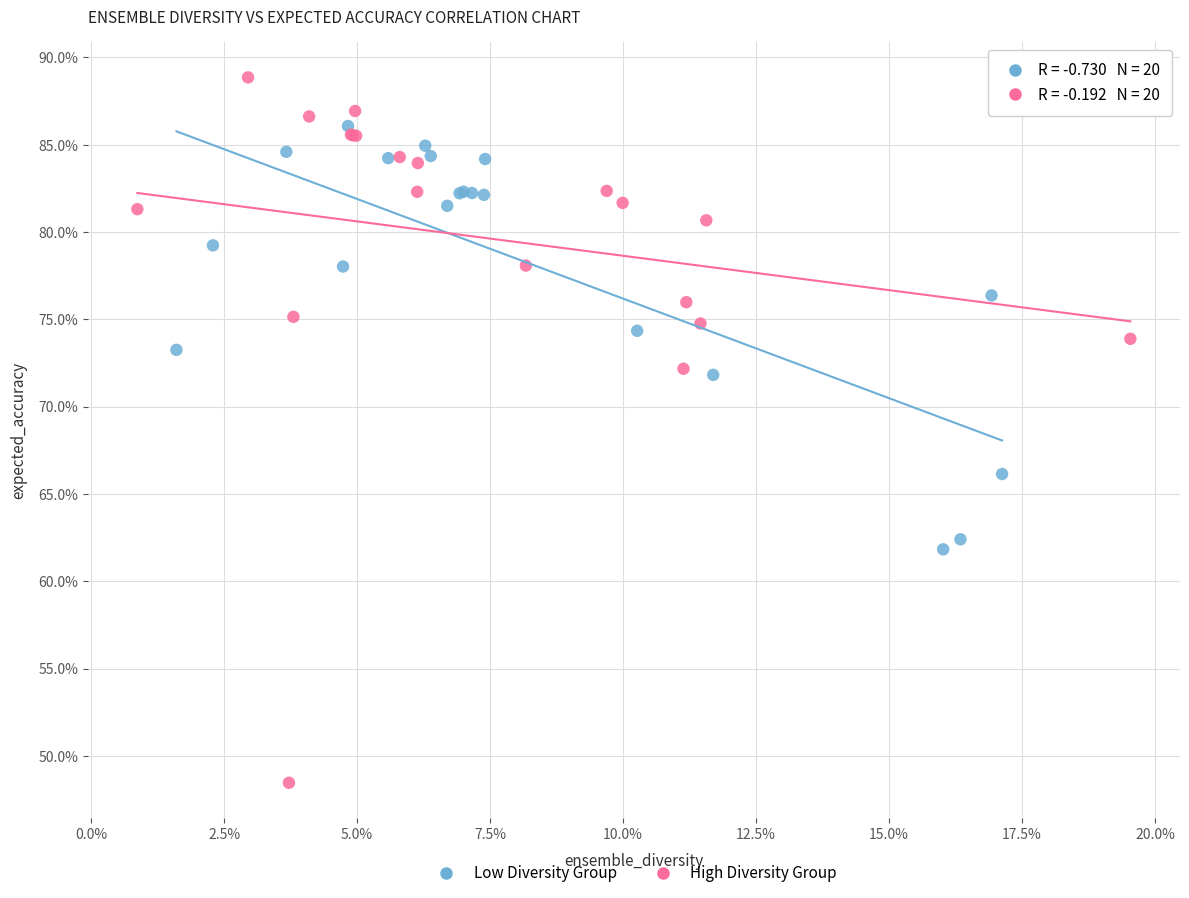

Which series has the widest spread of Y values?

High Diversity Group